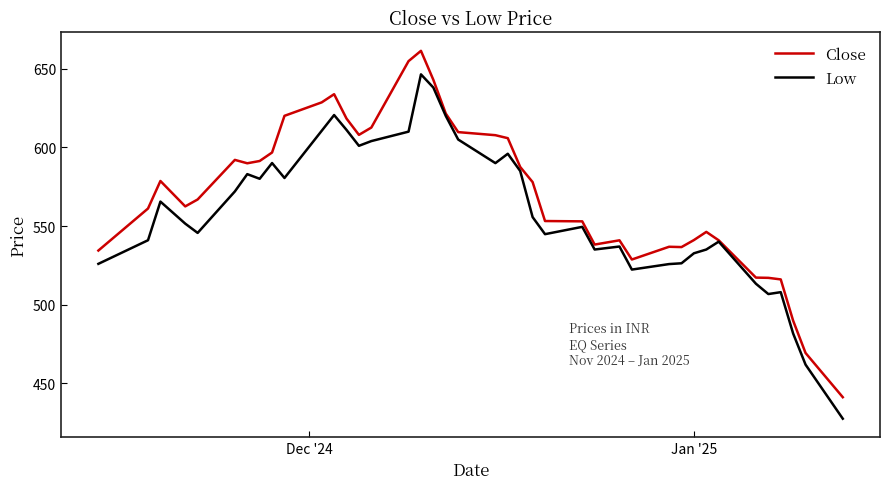

What is the maximum value shown in the chart?

661.4